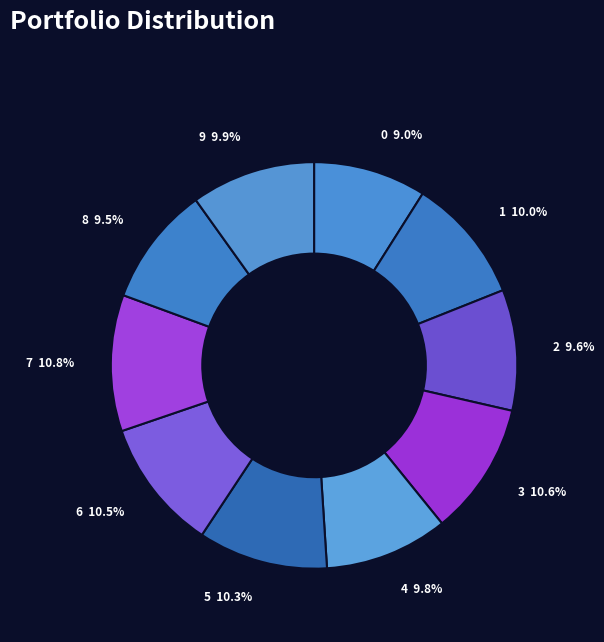

Is it true that 8 is 10% of the pie?

True